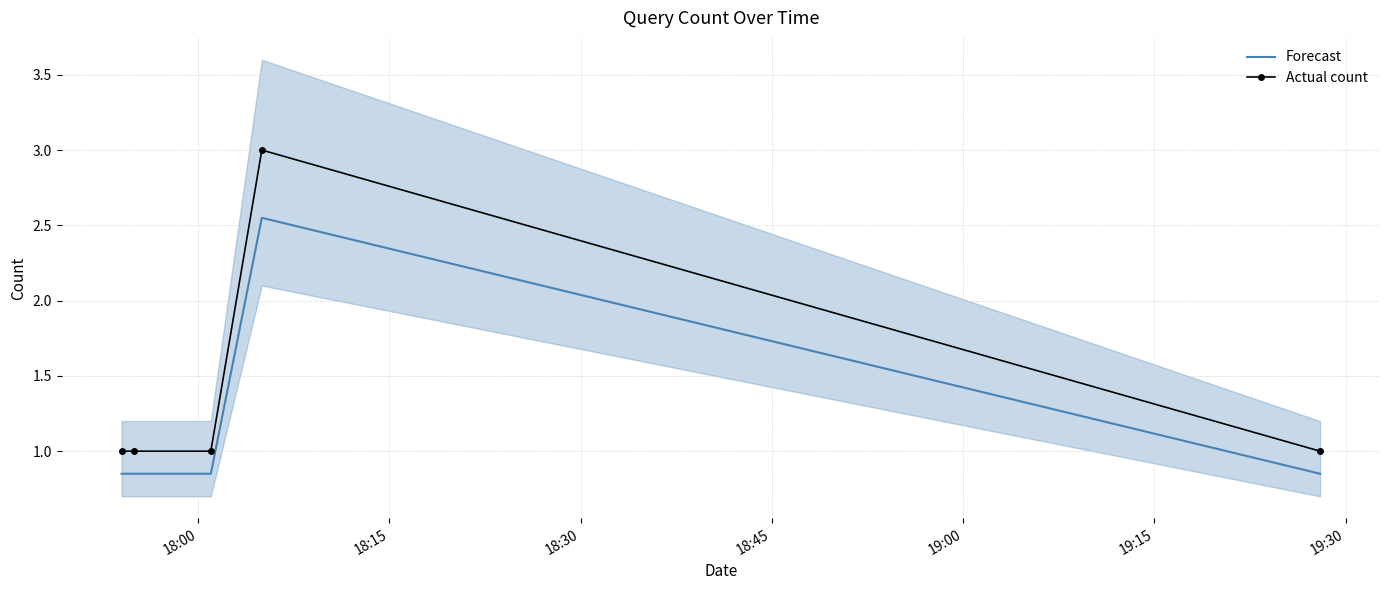

List the series in order of their overall mean, lowest first.

Forecast, Actual count